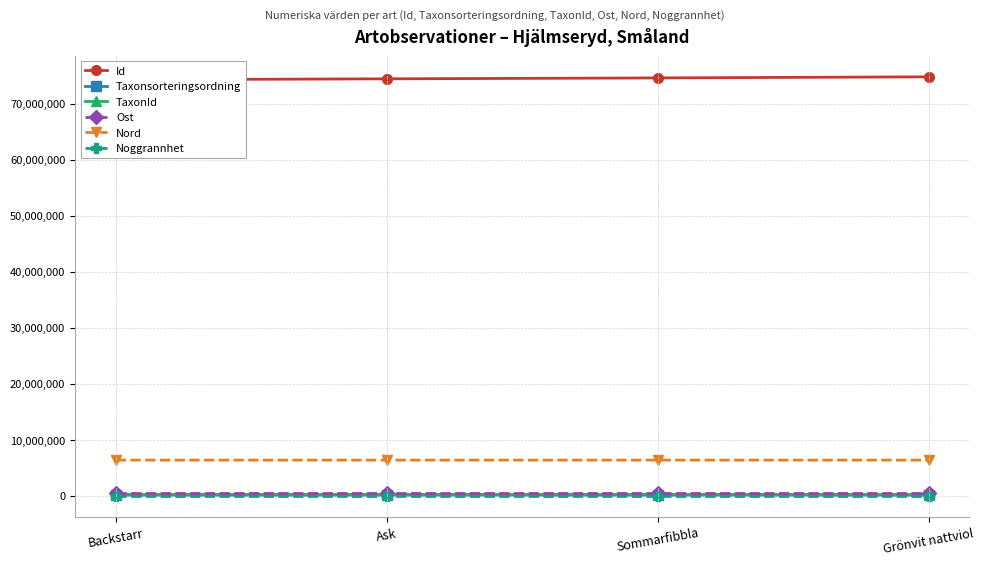

Is it true that Nord equals 6351913 at Grönvit nattviol?

True